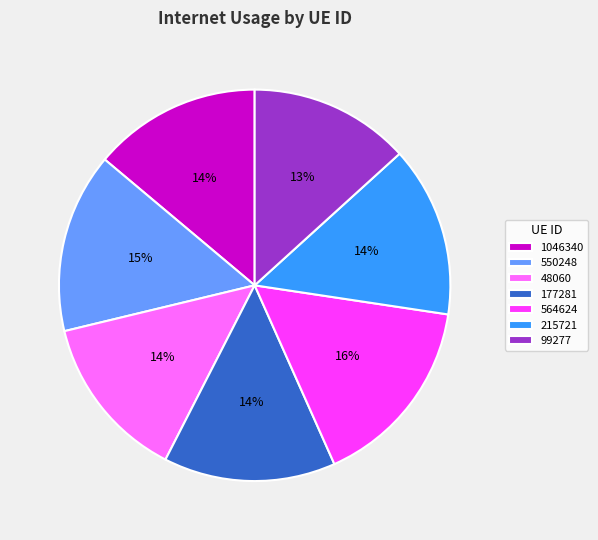

How many slices are in this pie chart?

7